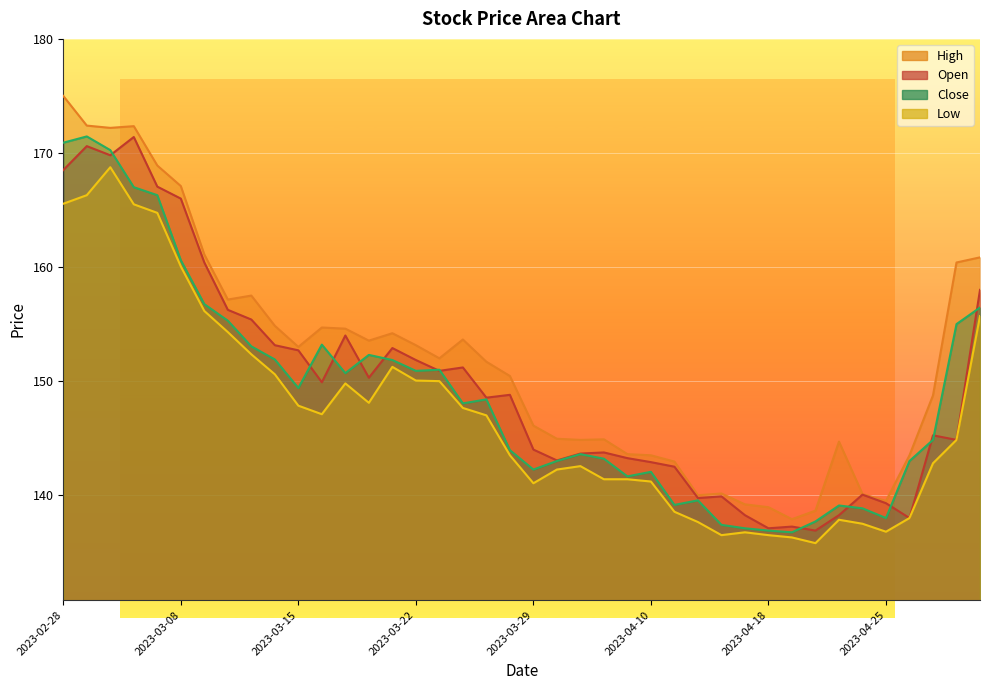

Rank the series by their maximum value, from highest to lowest.

High, Close, Open, Low